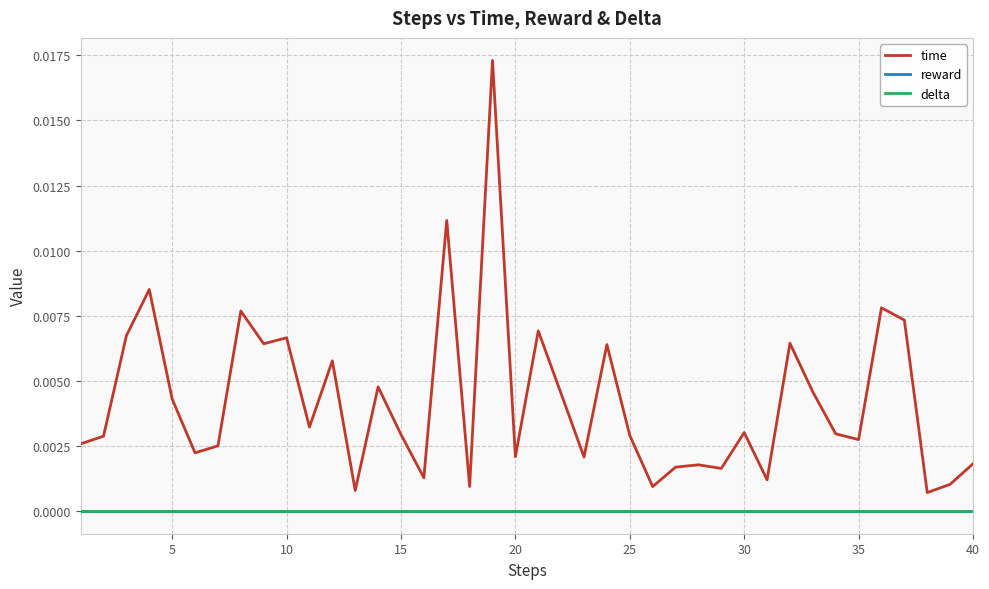

Which series has the largest total across all categories?

time